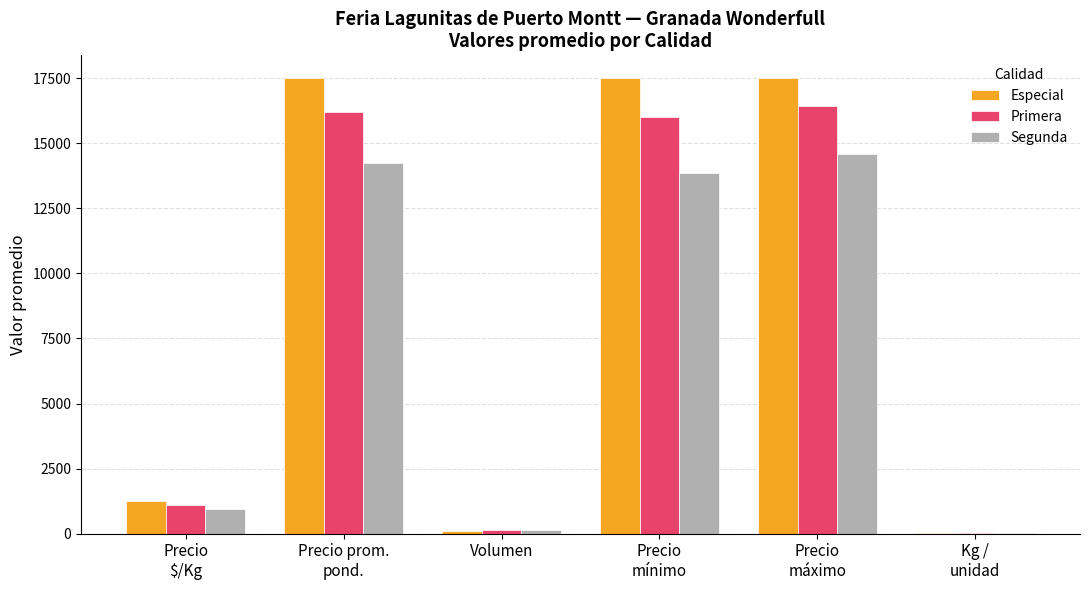

What is the maximum value for Segunda?

14583.3